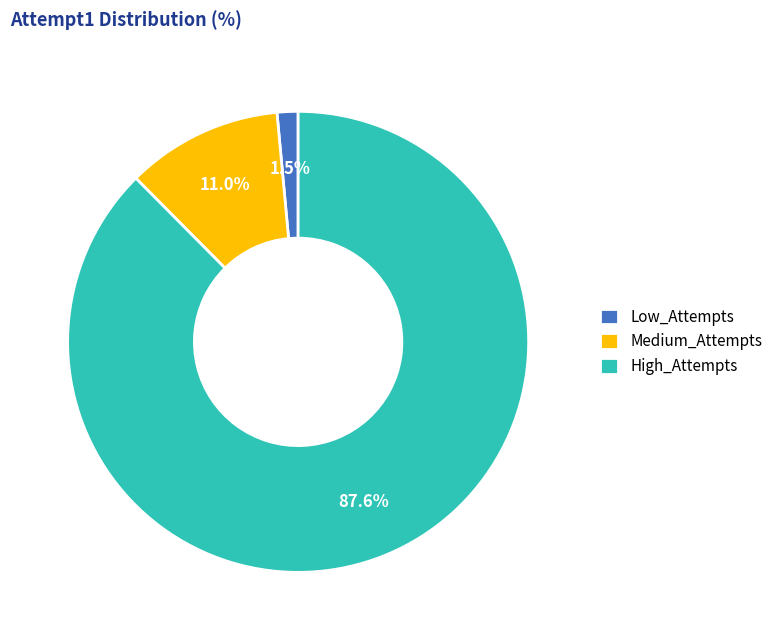

Which category has the biggest portion of the pie?

High_Attempts